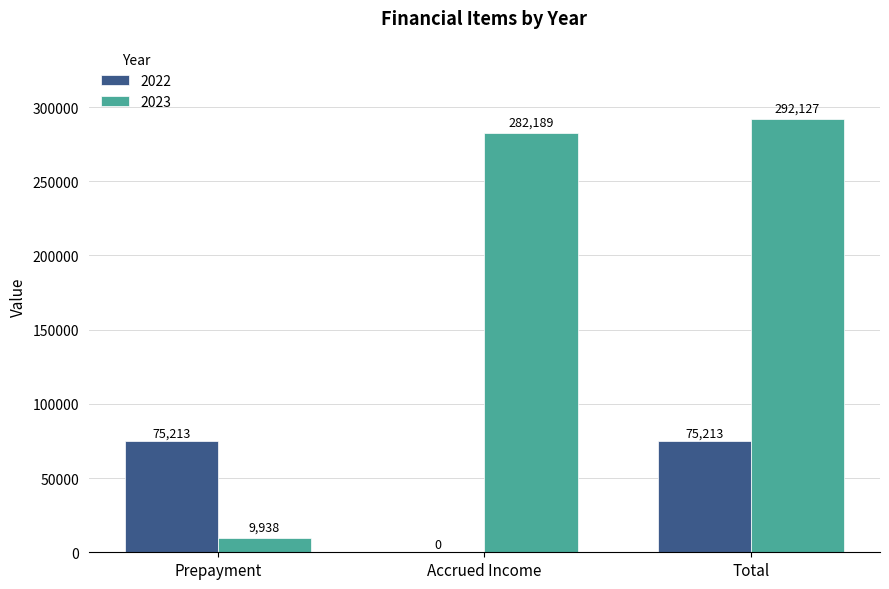

Reading left to right, extract all data points from this chart.

2022: 75213	0	75213
2023: 9938	282189	292127